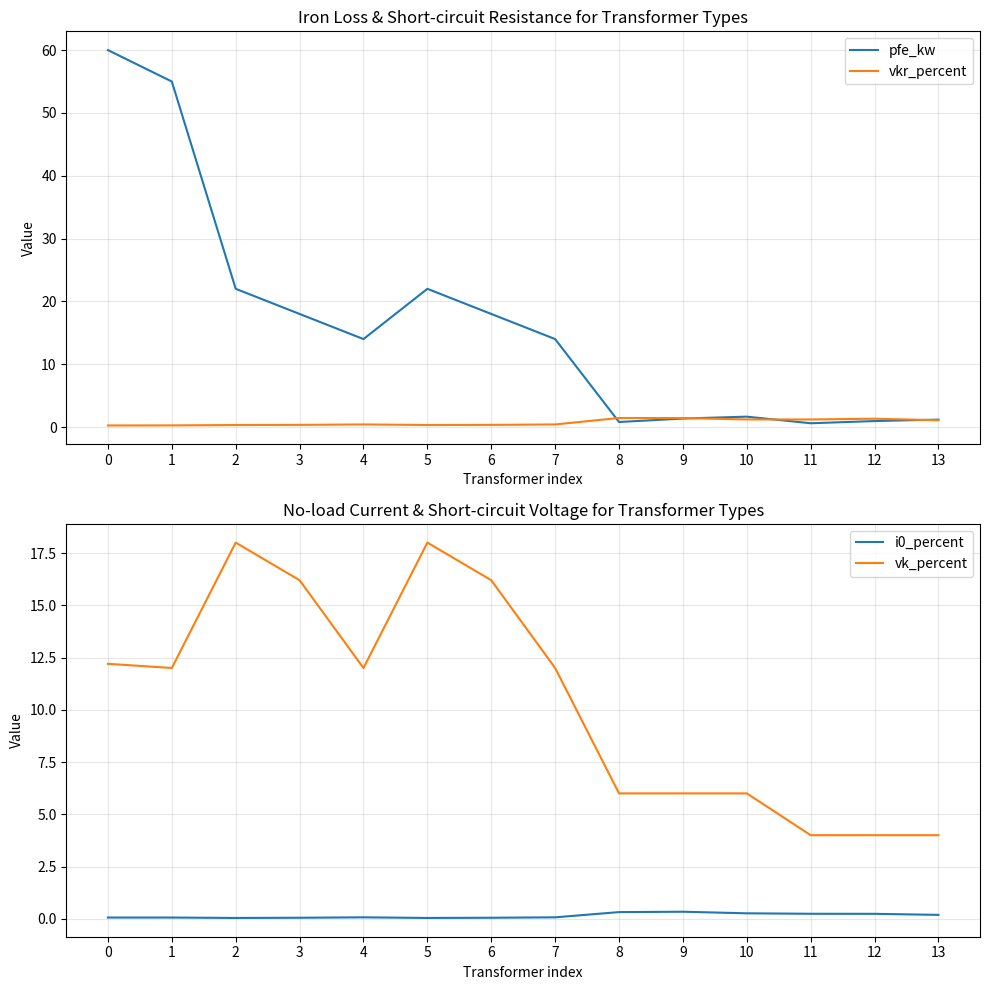

What are all the series names shown in the legend?

pfe_kw, vkr_percent, i0_percent, vk_percent